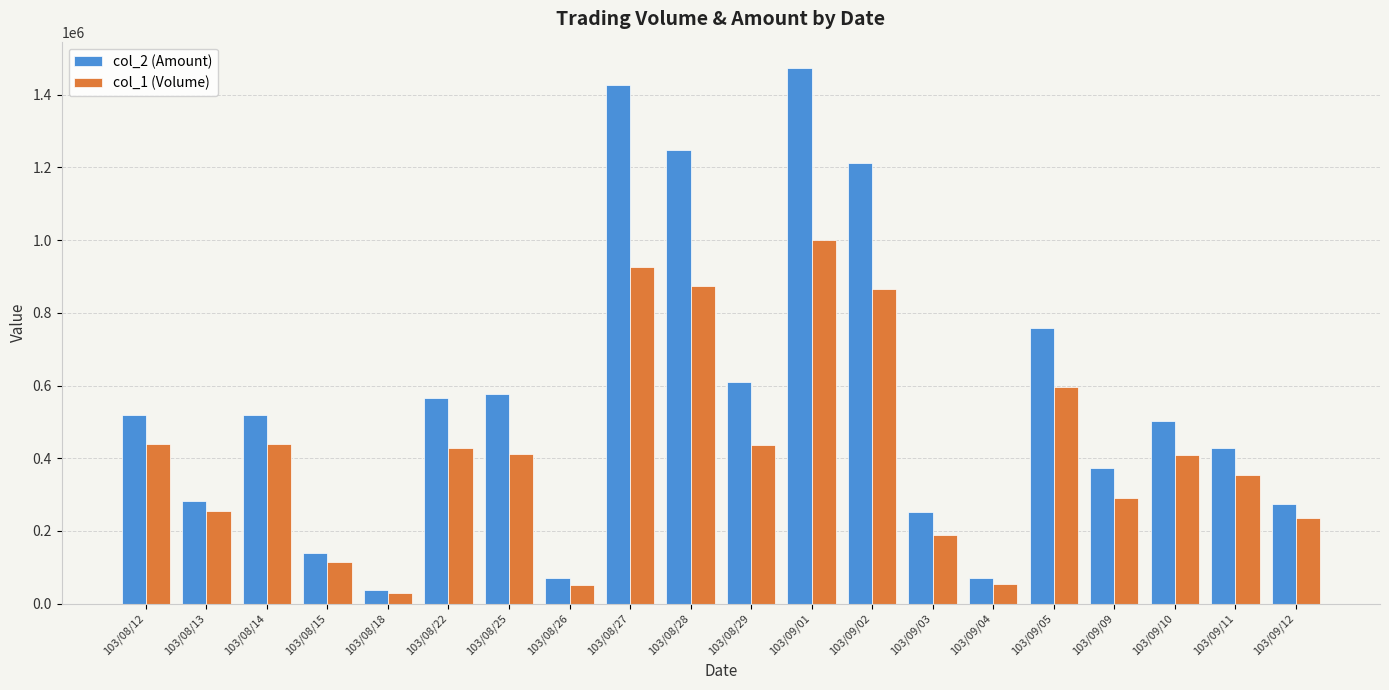

What are all the series names shown in the legend?

col_2 (Amount), col_1 (Volume)